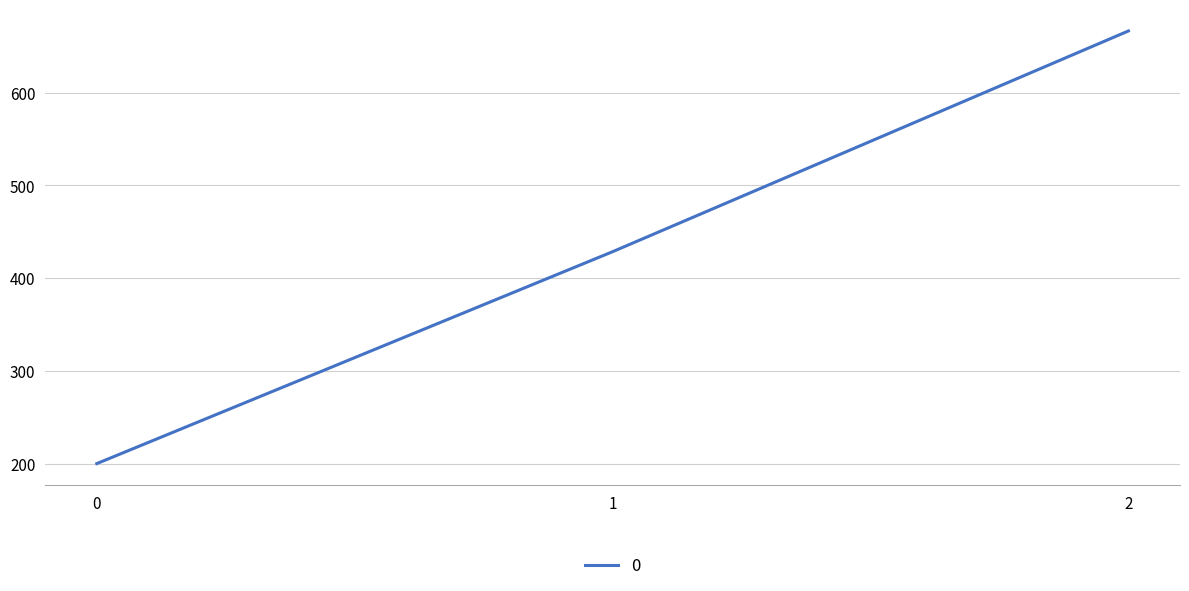

Reading left to right, list all the values displayed in this chart.

200.0	428.6	666.7